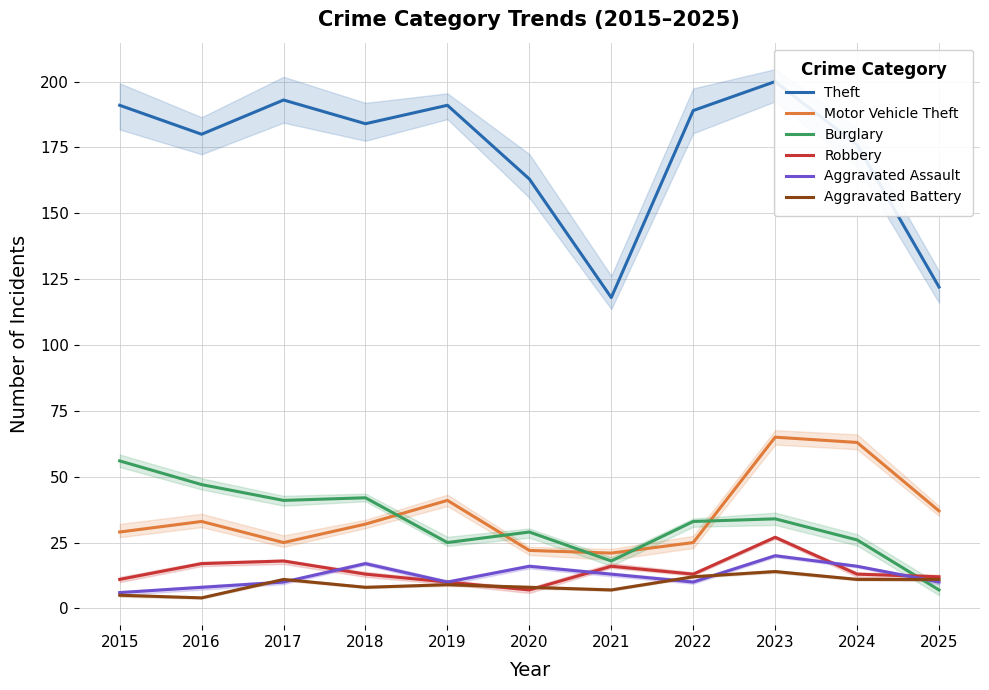

How many values in the Robbery series exceed 13?

4